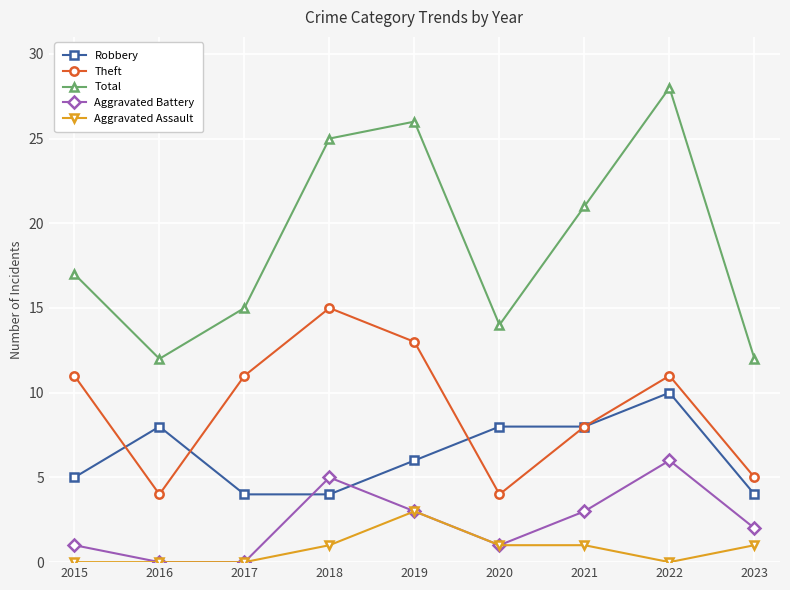

What is the approximate value of Theft at 2018, to the nearest 5?

15